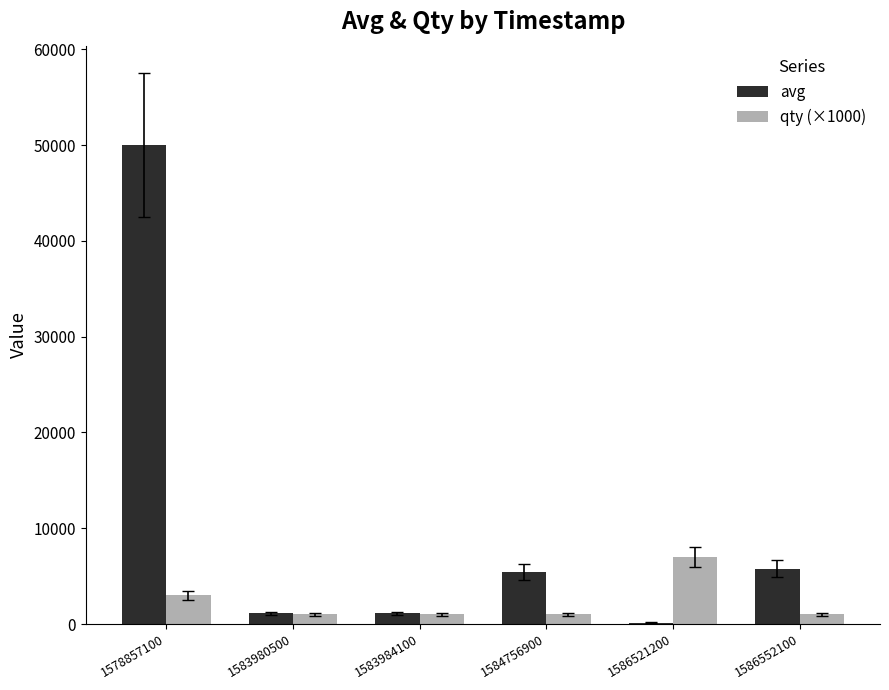

What is the sum of all avg values?

63632